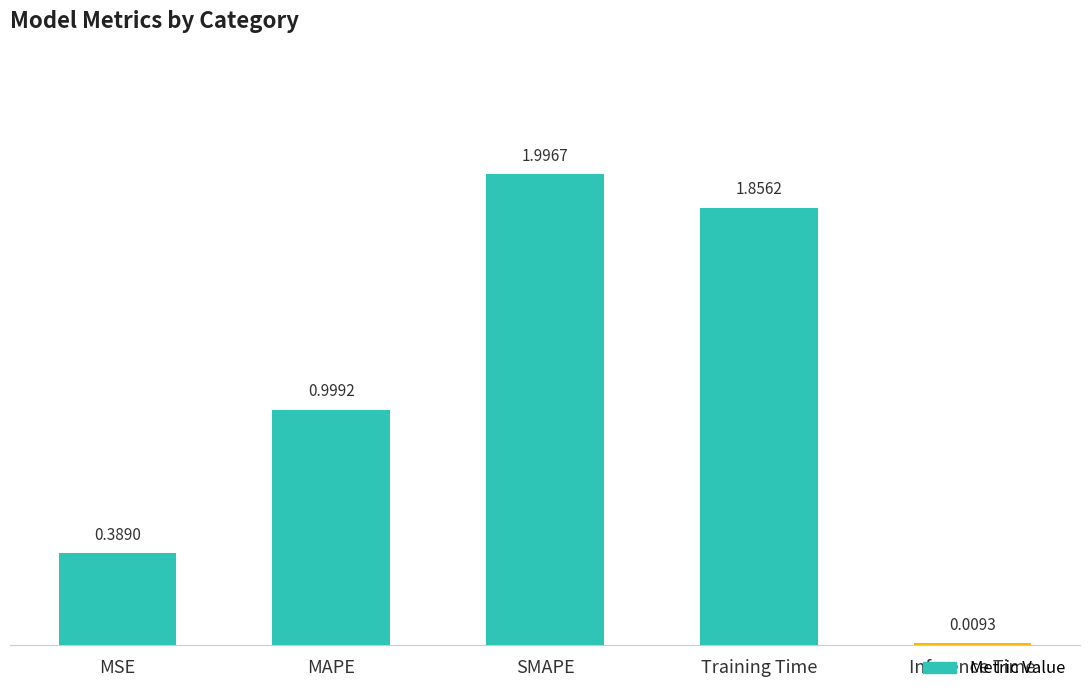

How many bars are there in total?

5